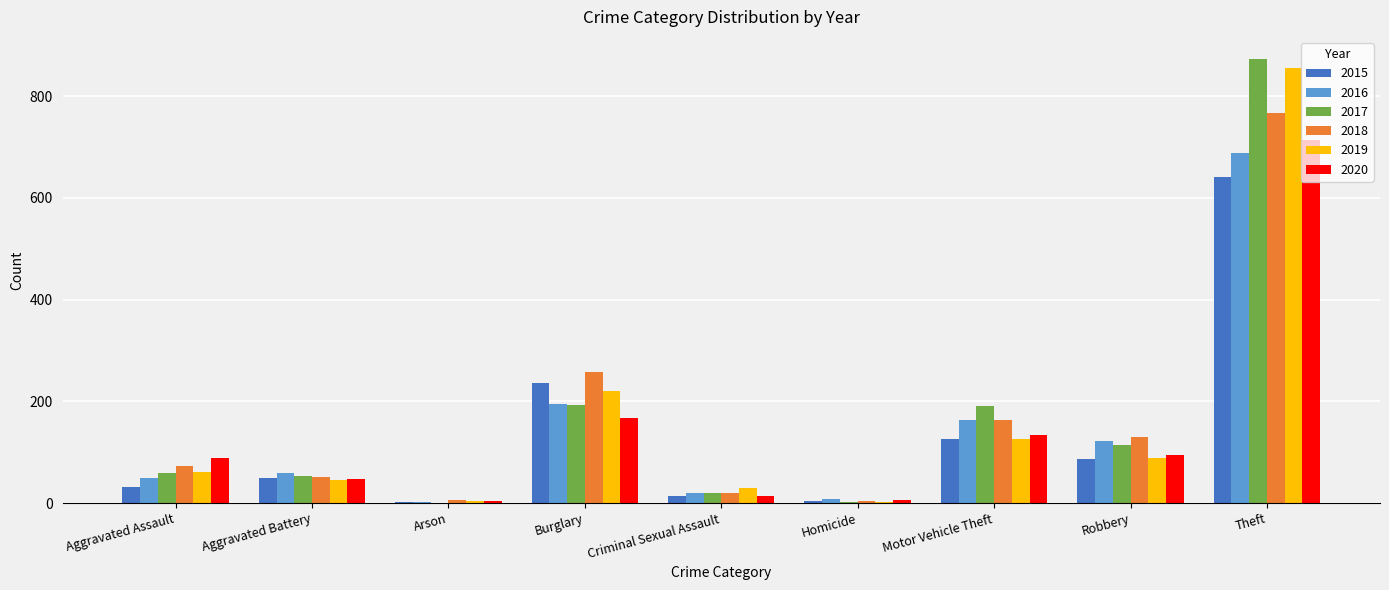

Which category has the highest value in the 2015 series?

Theft